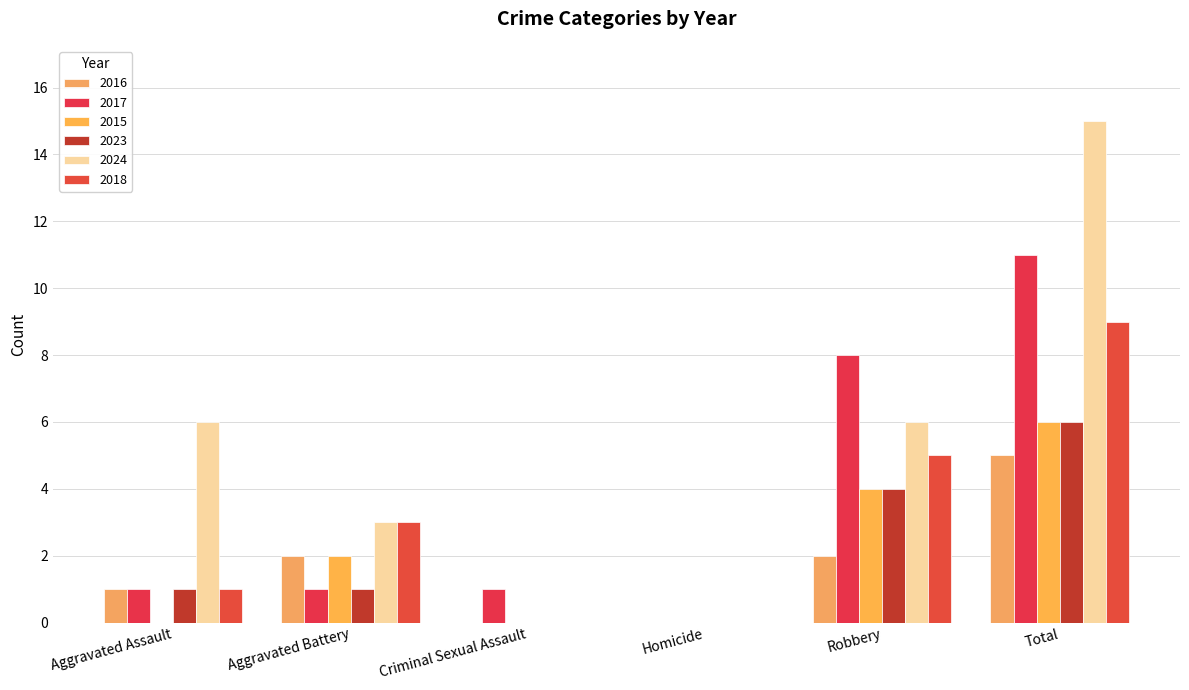

Reading left to right, what are all the values shown in this chart?

2016: 1	2	0	0	2	5
2017: 1	1	1	0	8	11
2015: 0	2	0	0	4	6
2023: 1	1	0	0	4	6
2024: 6	3	0	0	6	15
2018: 1	3	0	0	5	9